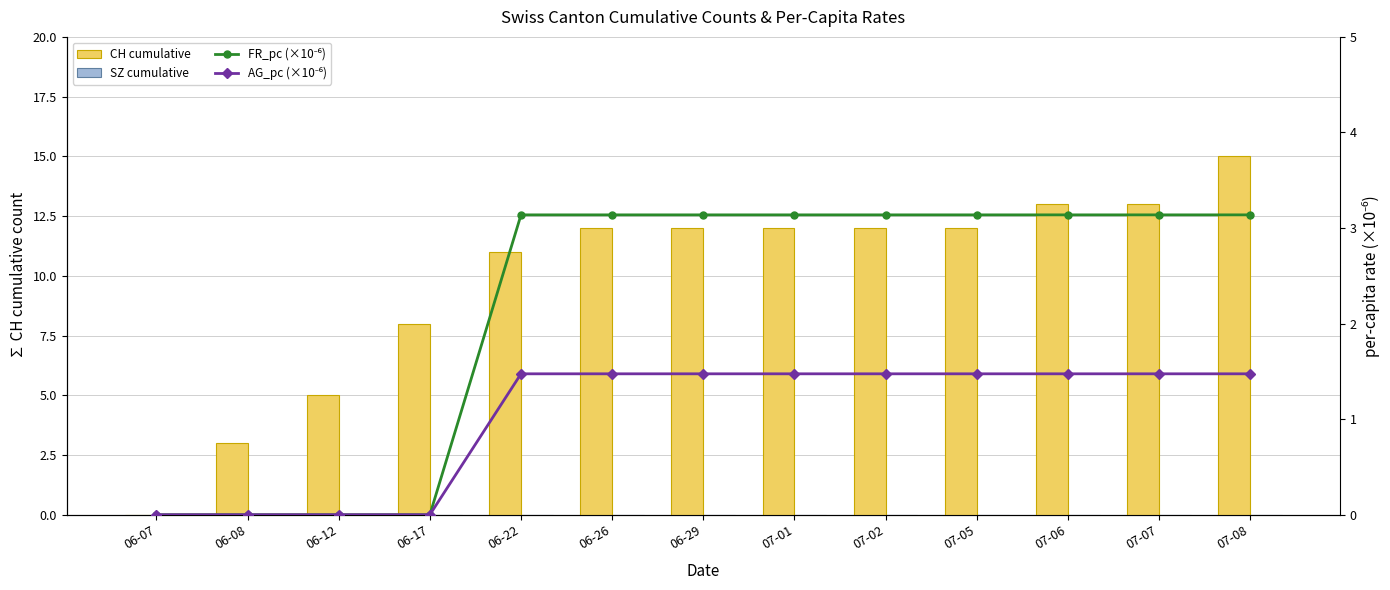

Which label corresponds to the largest value in the chart?

07-08